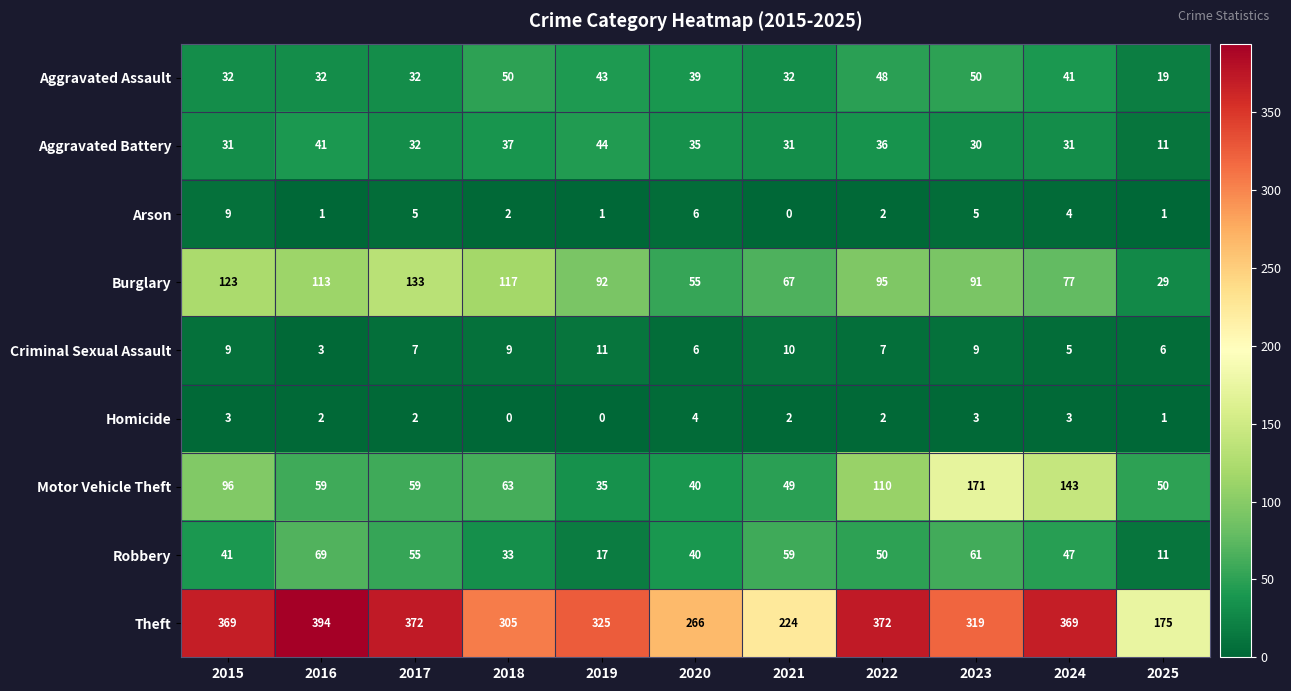

The value of Aggravated Battery at 2019 is 10. True or false?

False